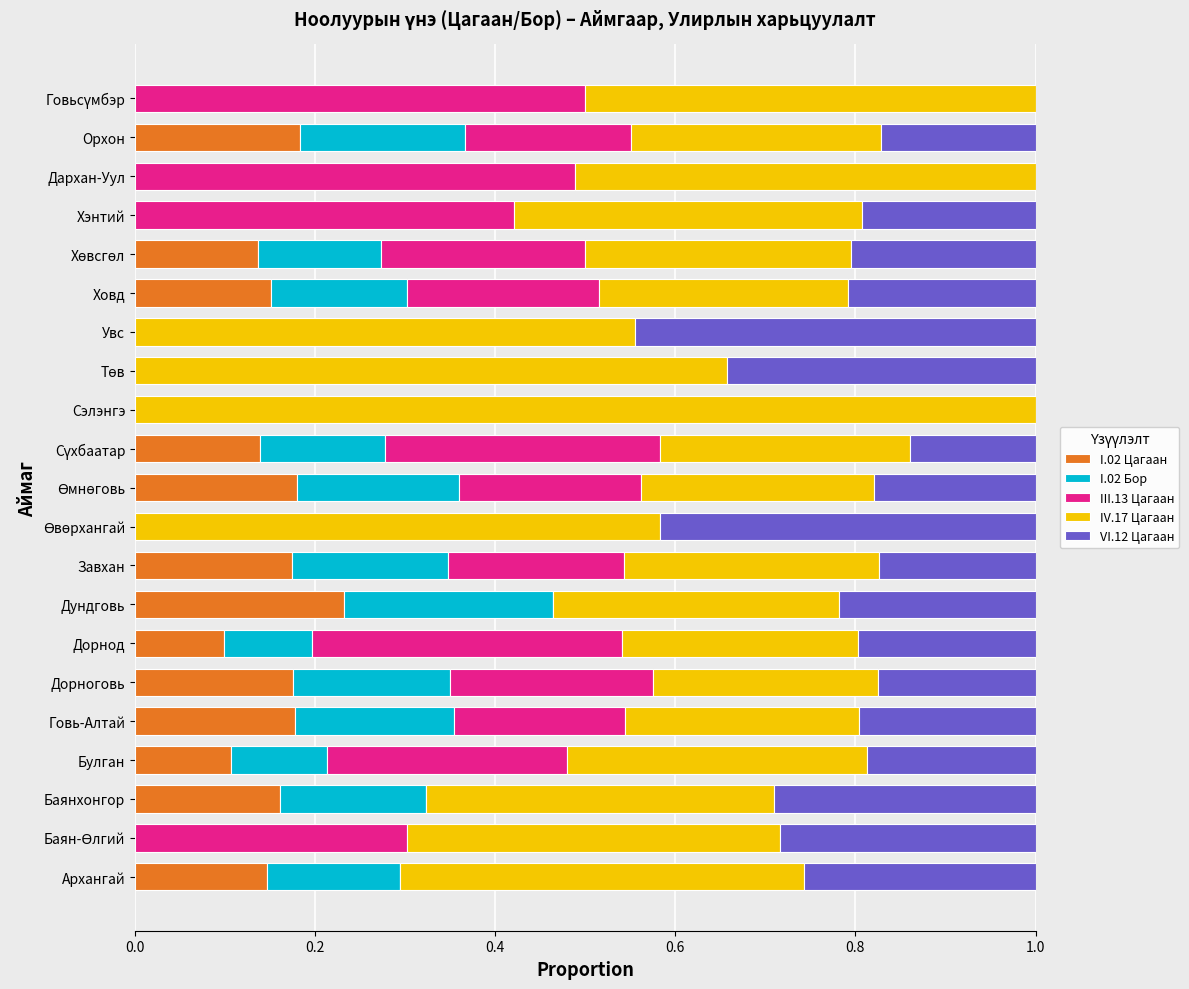

True or false: I.02 Цагаан has a value of 0.2 at Ховд.

True